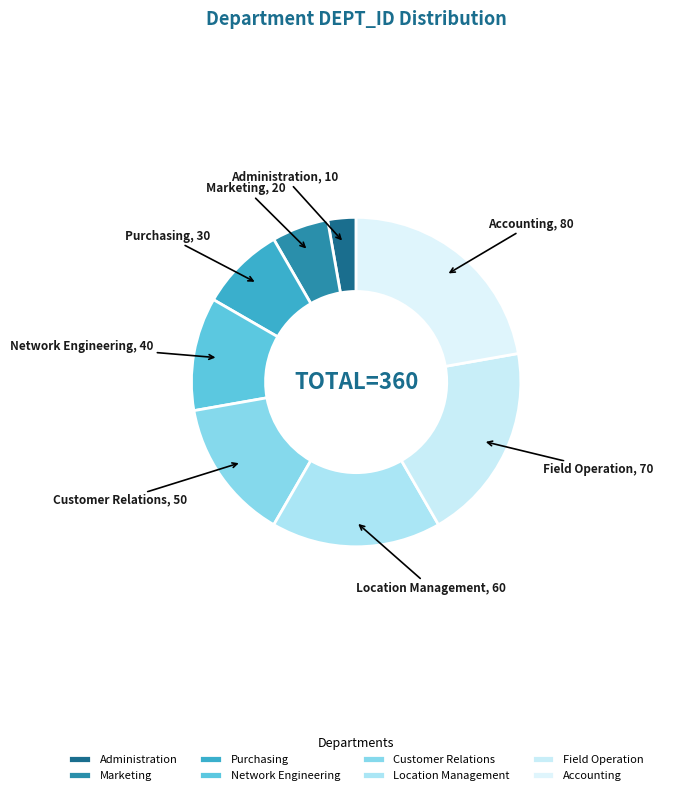

Does Marketing represent more than half of the total?

No